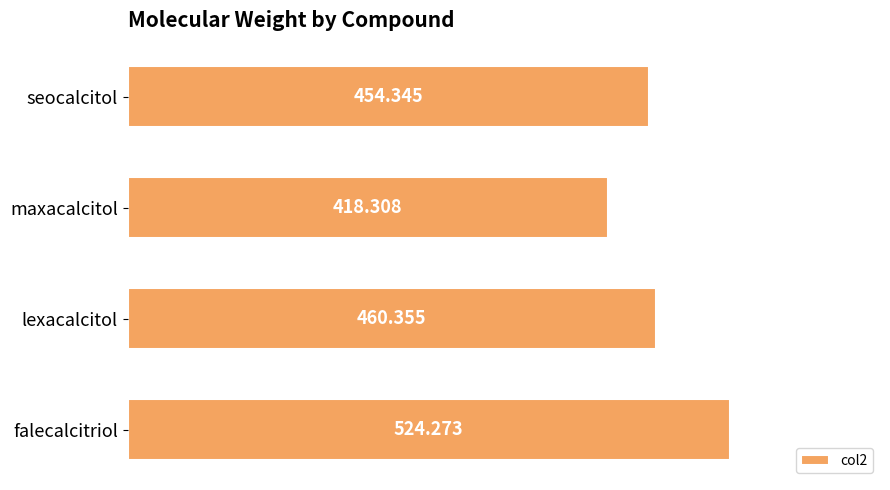

Rank the categories by value from highest to lowest.

falecalcitriol, lexacalcitol, seocalcitol, maxacalcitol